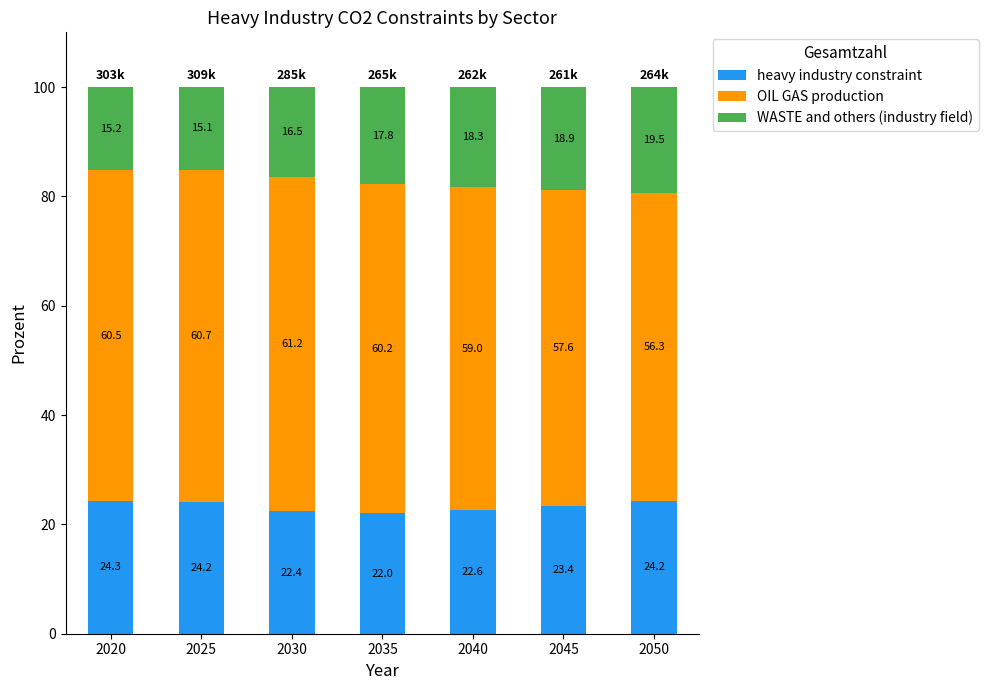

Is it true that heavy industry constraint equals 42.2 at 2050?

False